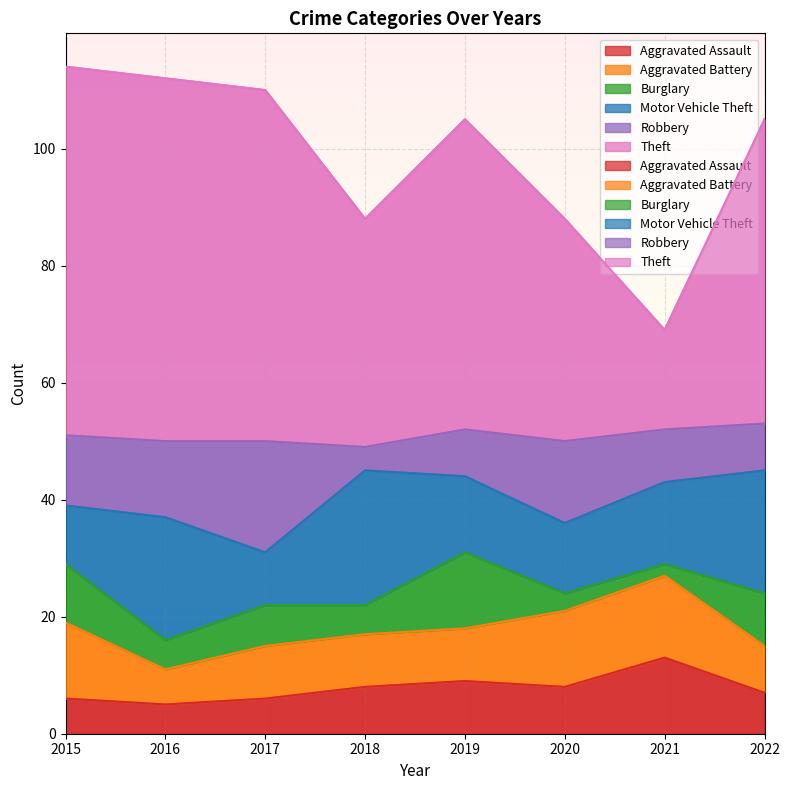

Which label corresponds to the largest value in the chart?

2015